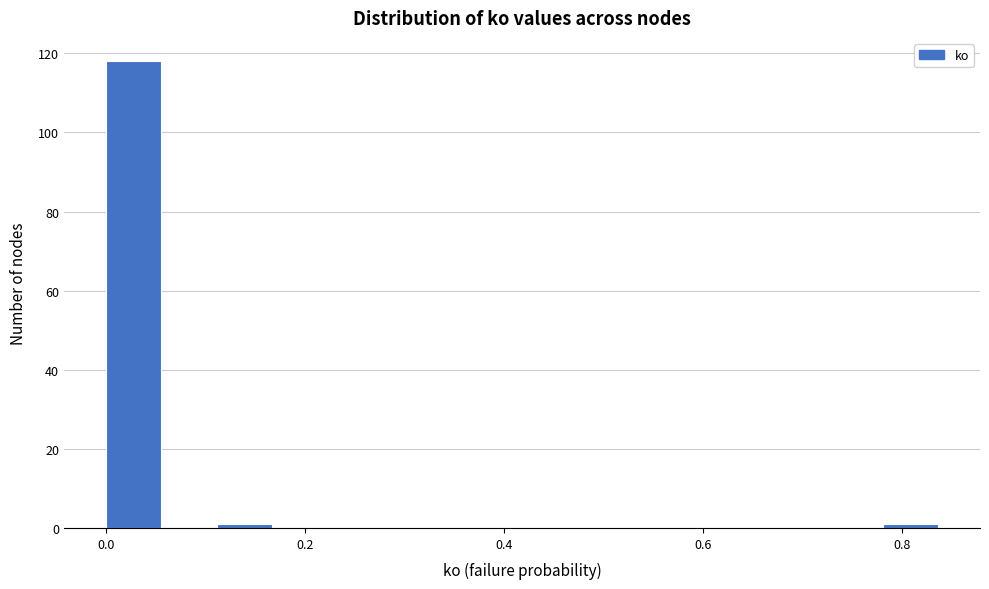

Around what value on the x-axis is the tallest bar? Give the approximate position of its centre, as read against the axis.

0.02